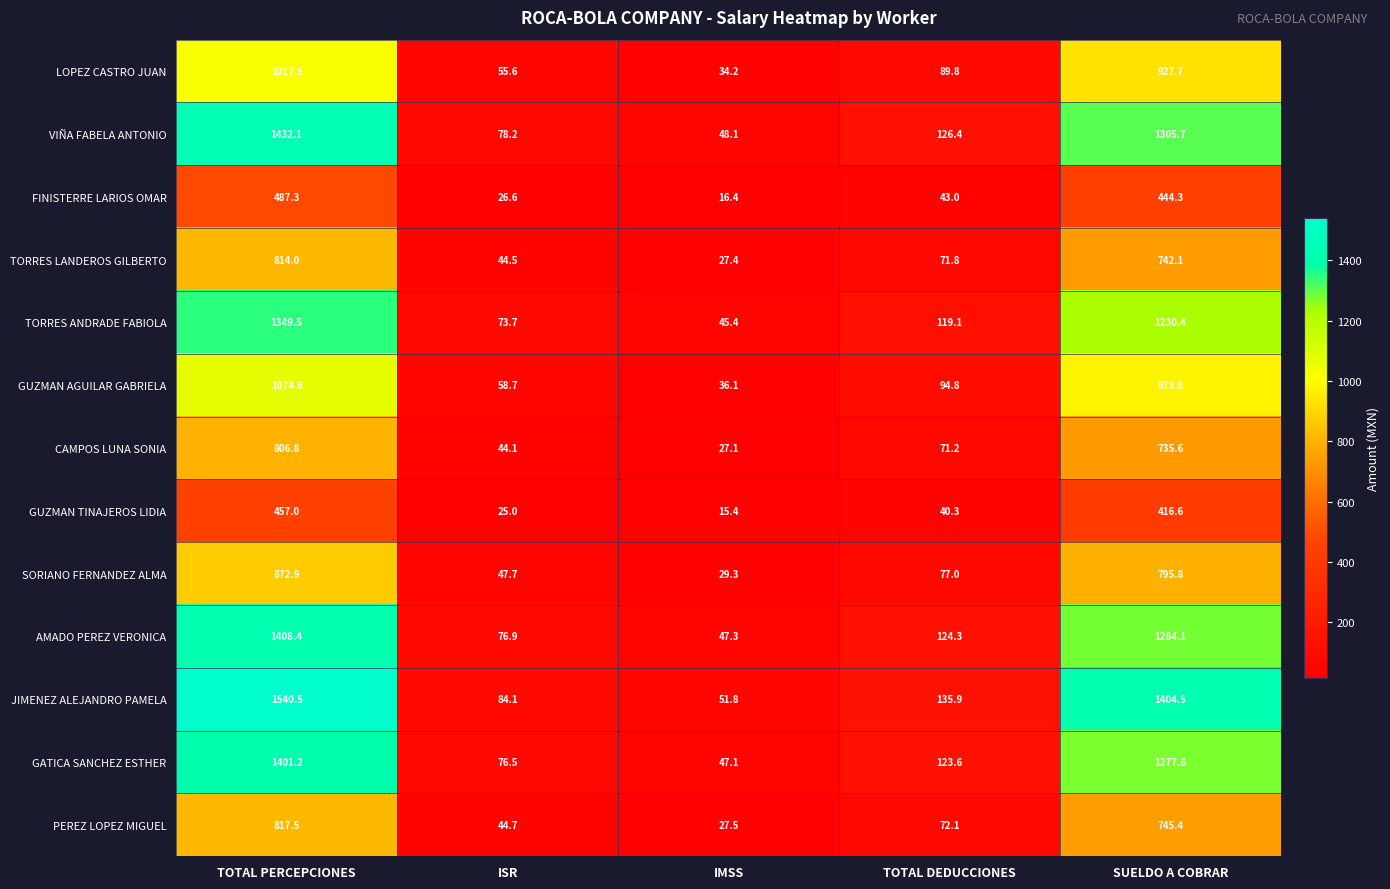

Which series changed the most between ISR and IMSS?

JIMENEZ ALEJANDRO PAMELA